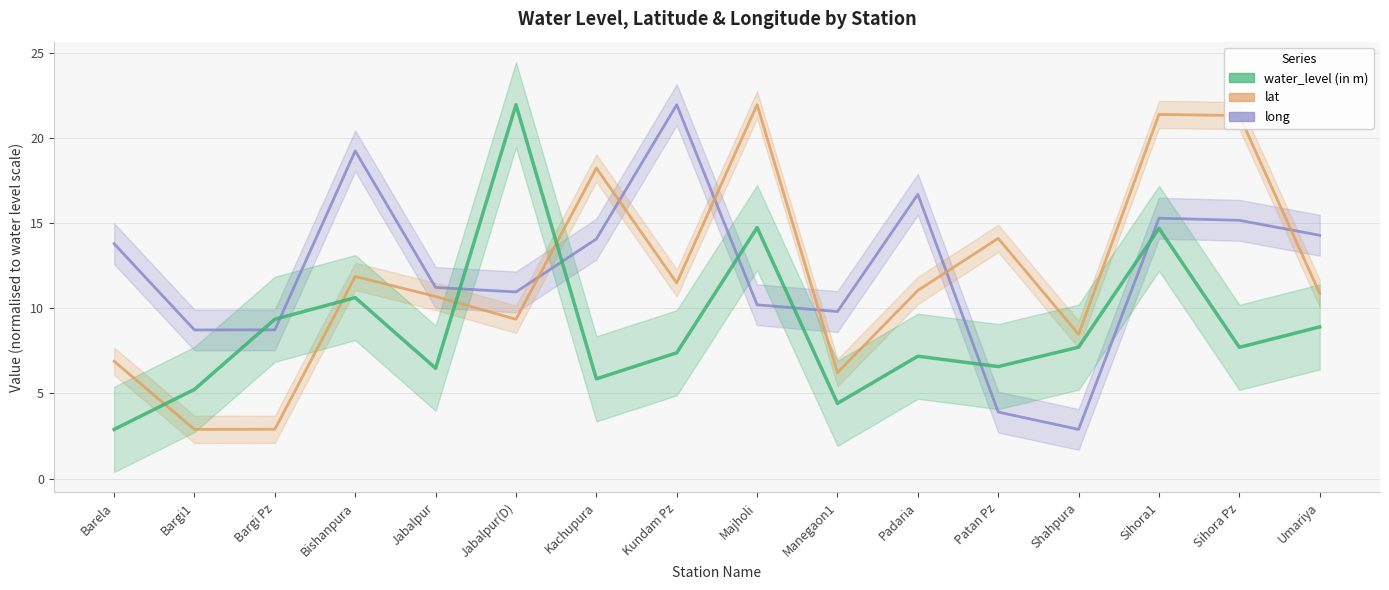

Is this an area chart (filled region under the line)?

No